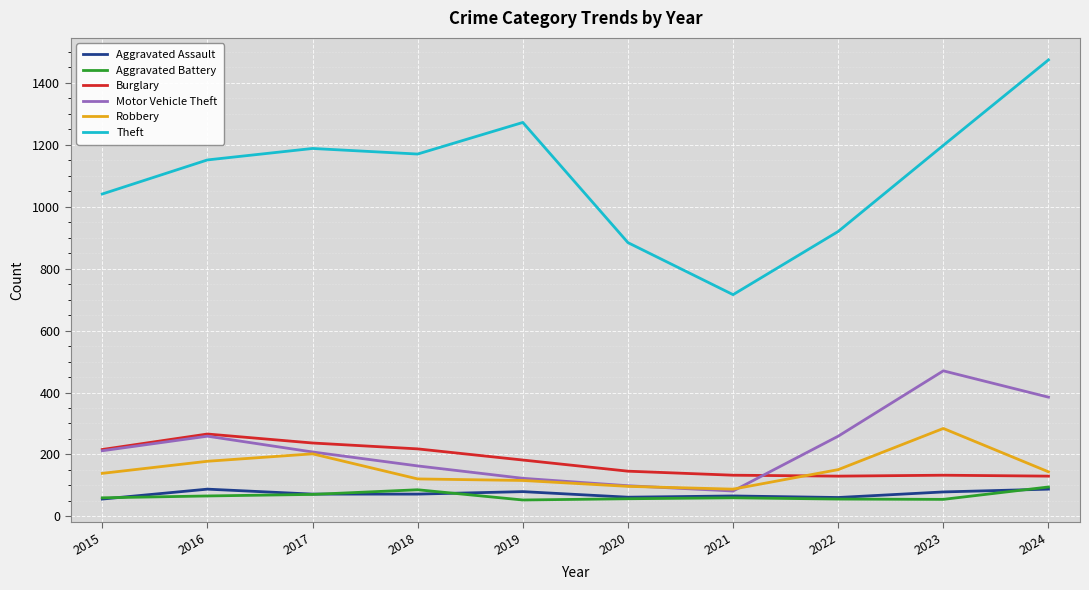

Which series has the widest spread of values?

Theft